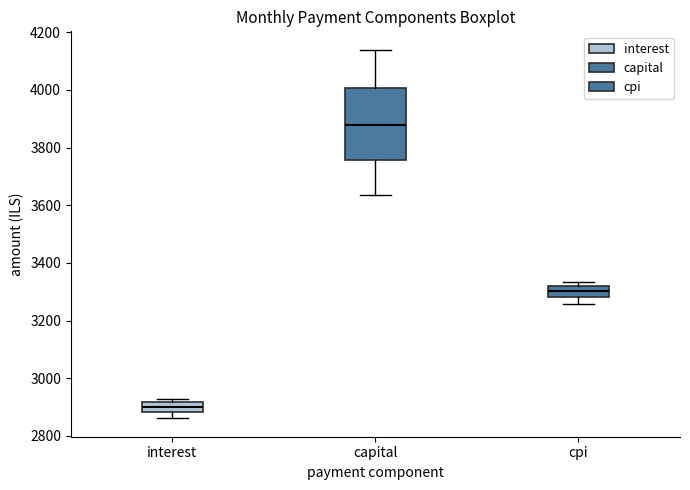

Where does the lower whisker of the box for cpi end on the y-axis? The values are not printed on the chart, so give them approximately, as read against the axis.

3260